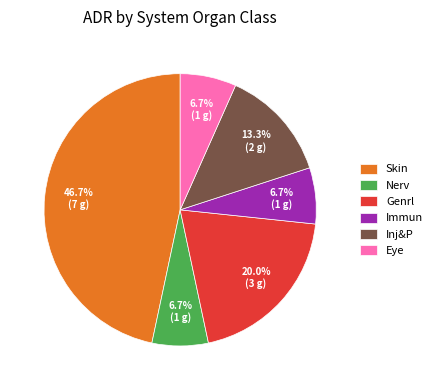

To the nearest percent, what is the combined percentage of Immun and Inj&P?

20%